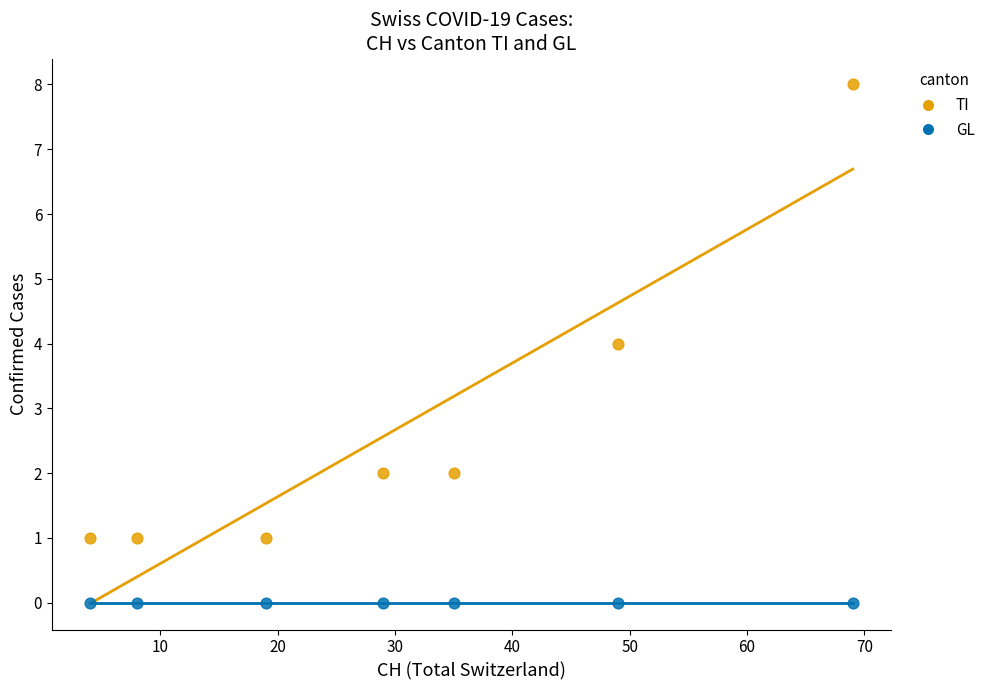

What are all the series names shown in the legend?

TI, GL